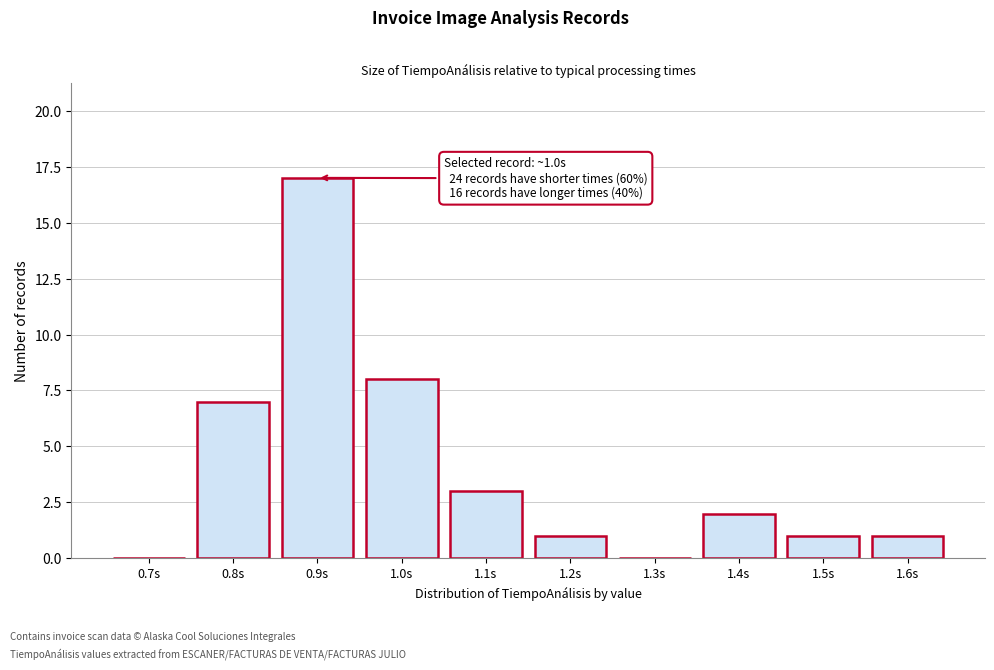

Reading left to right, list all the values displayed in this chart.

0.7s=0	0.8s=7	0.9s=17	1.0s=8	1.1s=3	1.2s=1	1.3s=0	1.4s=2	1.5s=1	1.6s=1